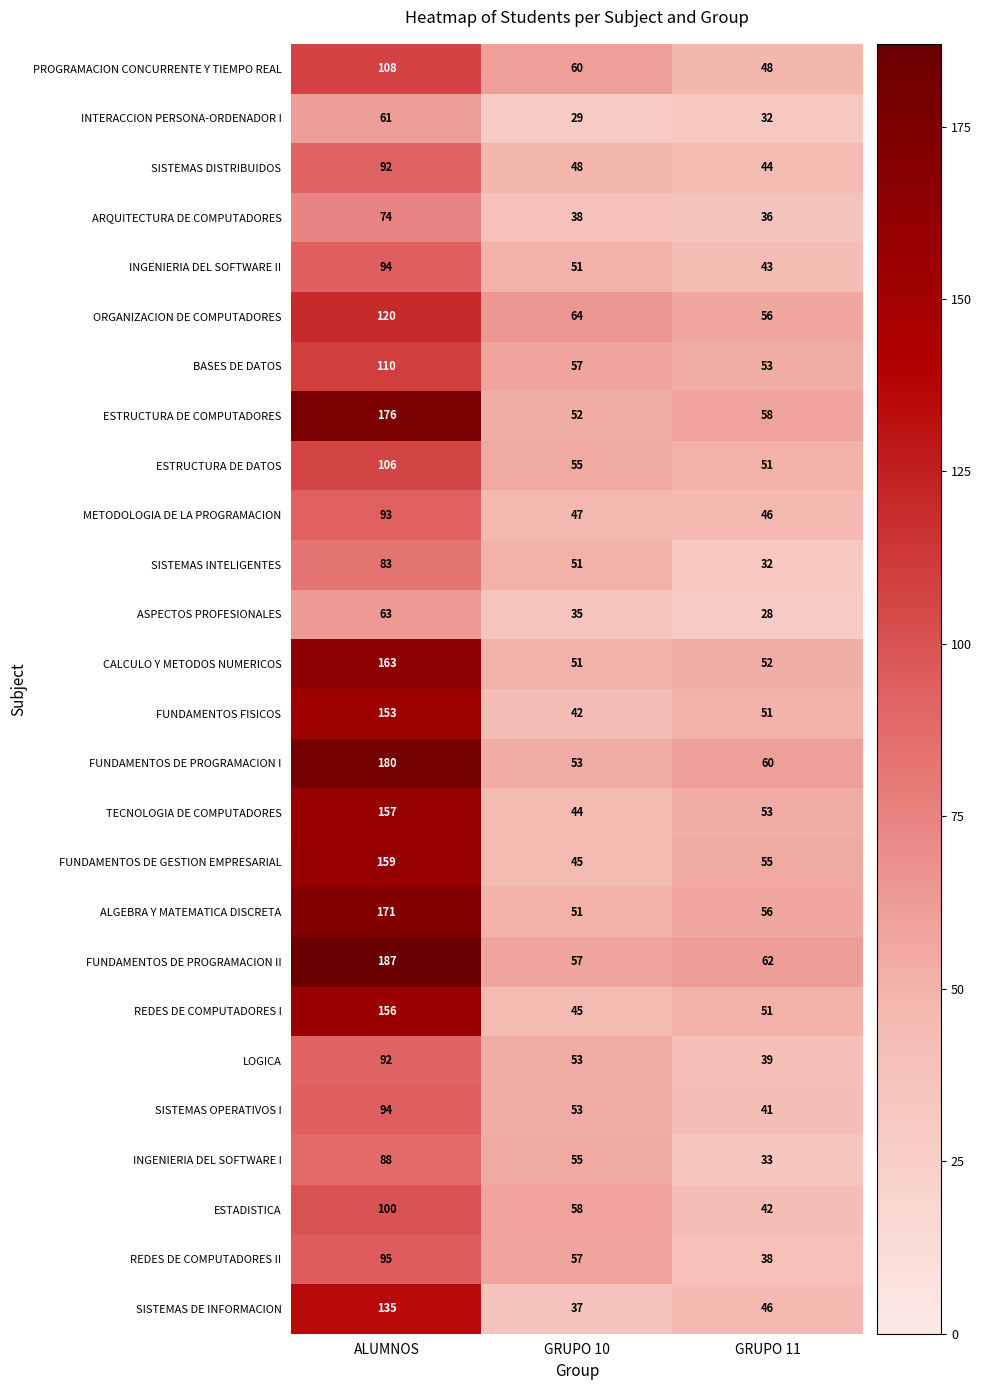

How many distinct data groups are displayed?

26